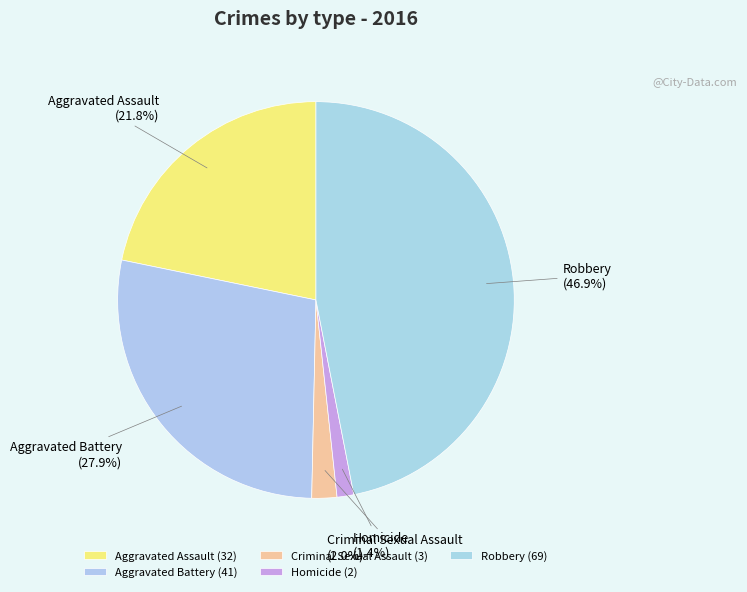

Is it true that Robbery is 37% of the pie?

False